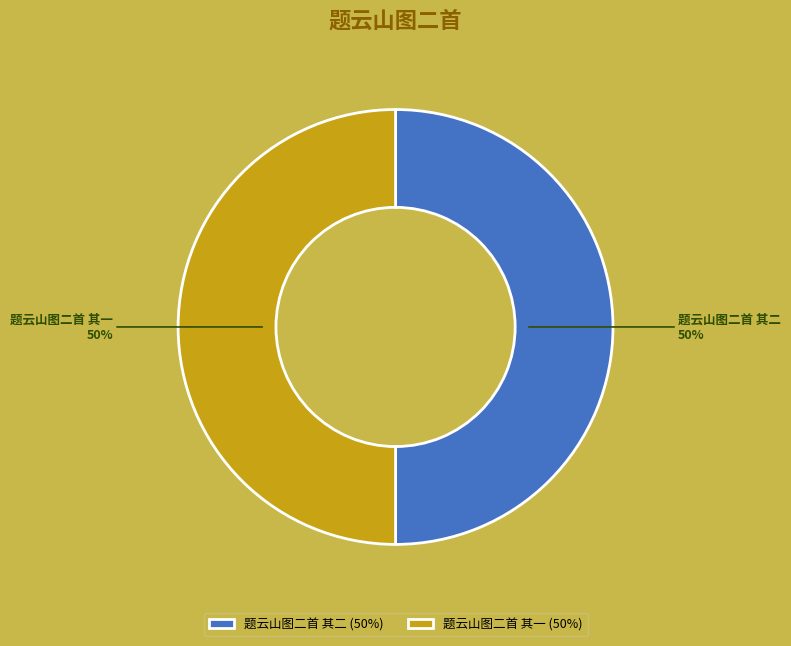

Do 题云山图二首 其一 and 题云山图二首 其二 together represent more than half of the pie?

Yes